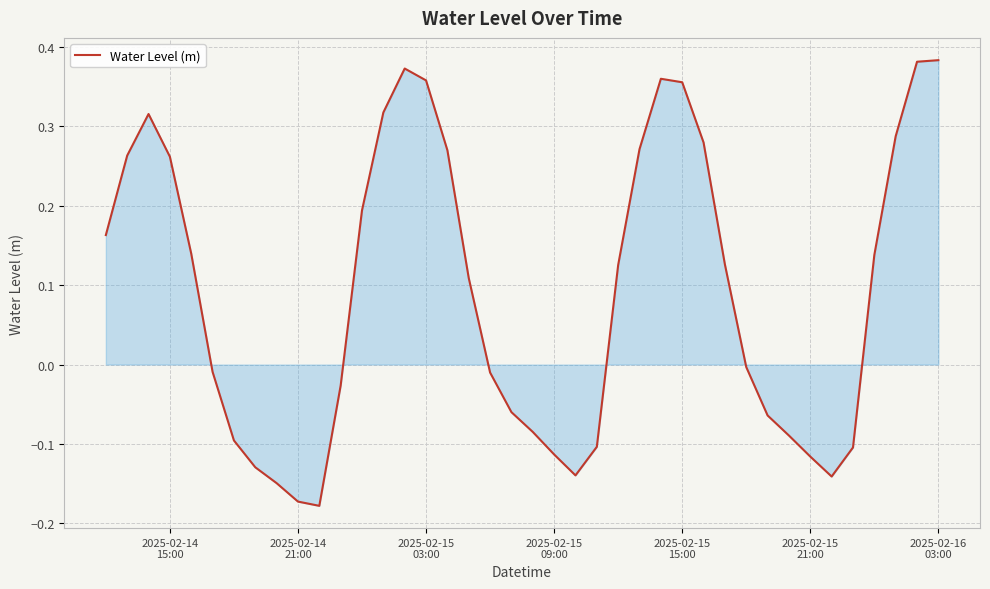

What is the difference between the maximum and minimum values?

0.6